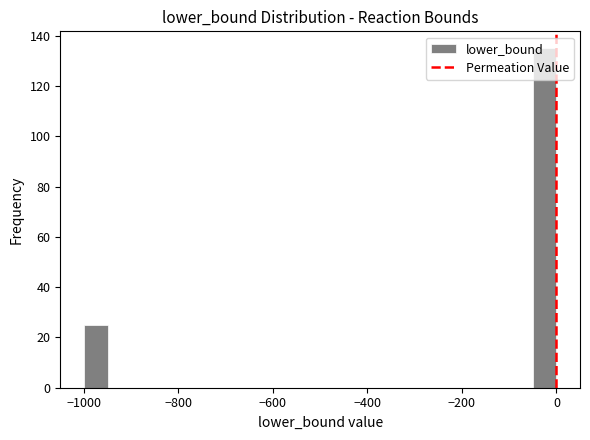

Read against the x-axis, roughly where is the centre of the tallest bar?

-20